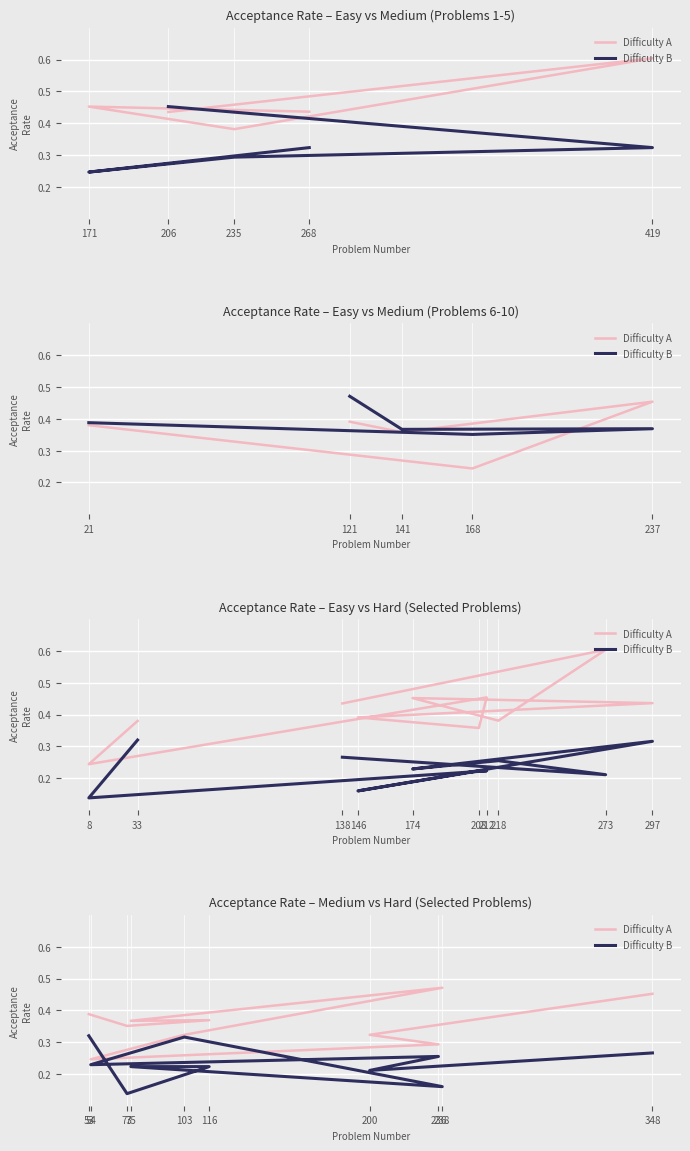

What is the average value of the Difficulty B series?

0.2